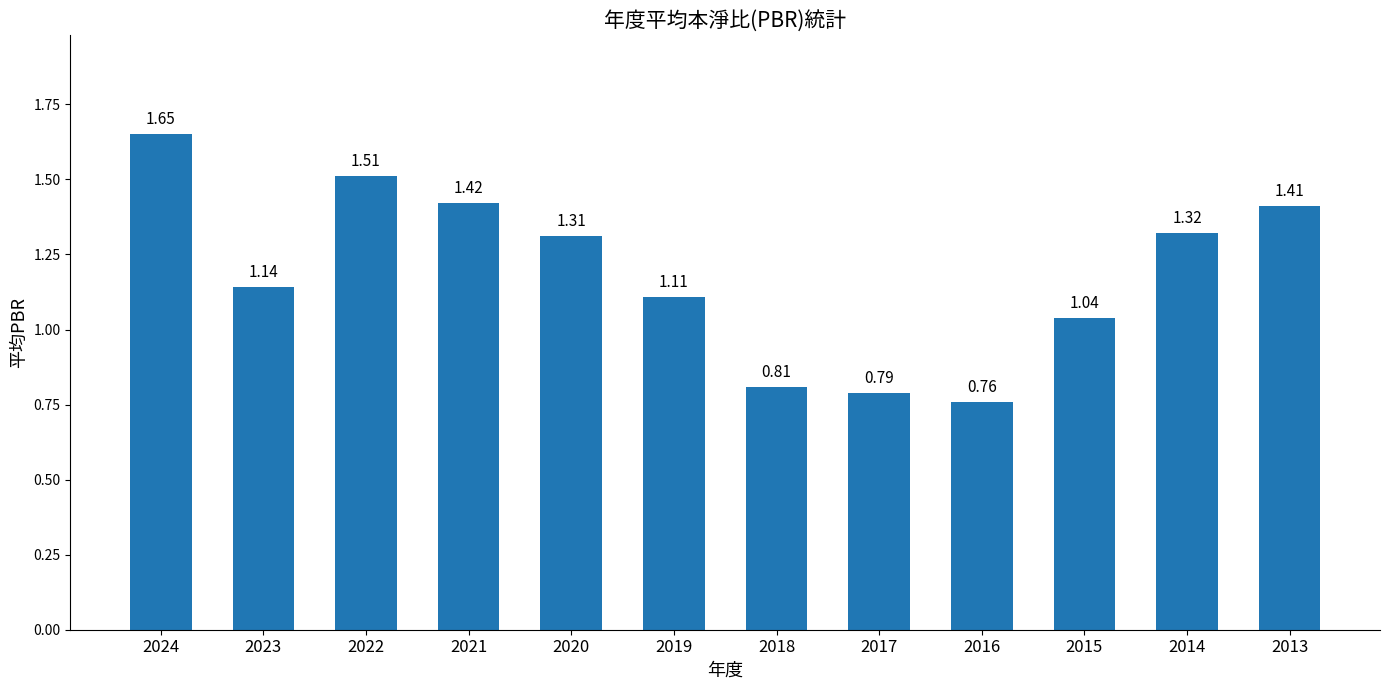

What is the sum of all values?

14.3